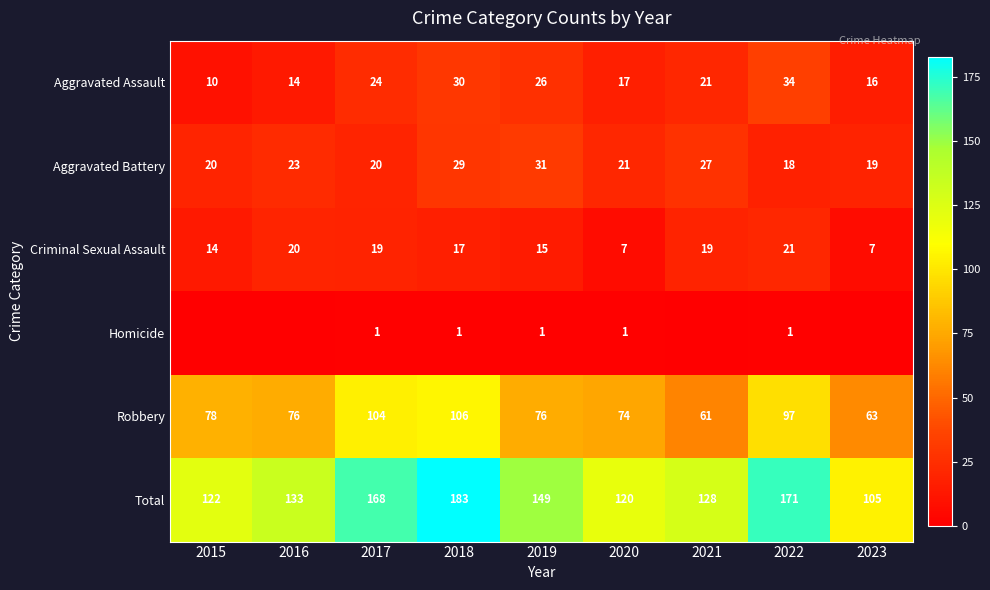

What is the spread (max minus min) of values at 2022?

170